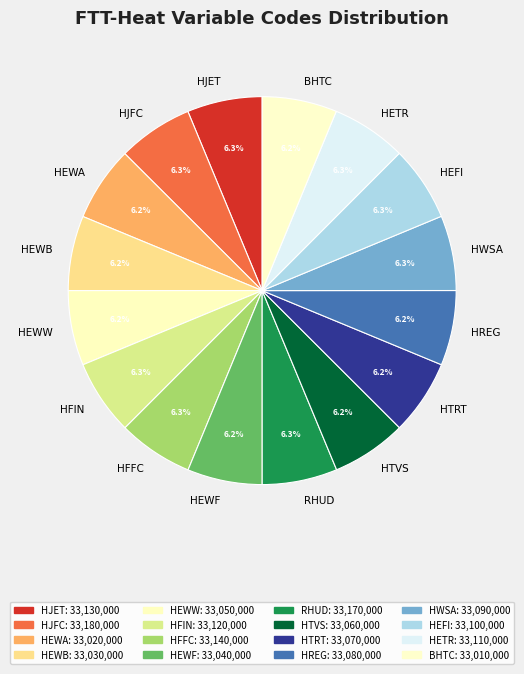

Approximately how many times larger is the value at HJFC compared to HEWA?

1.0